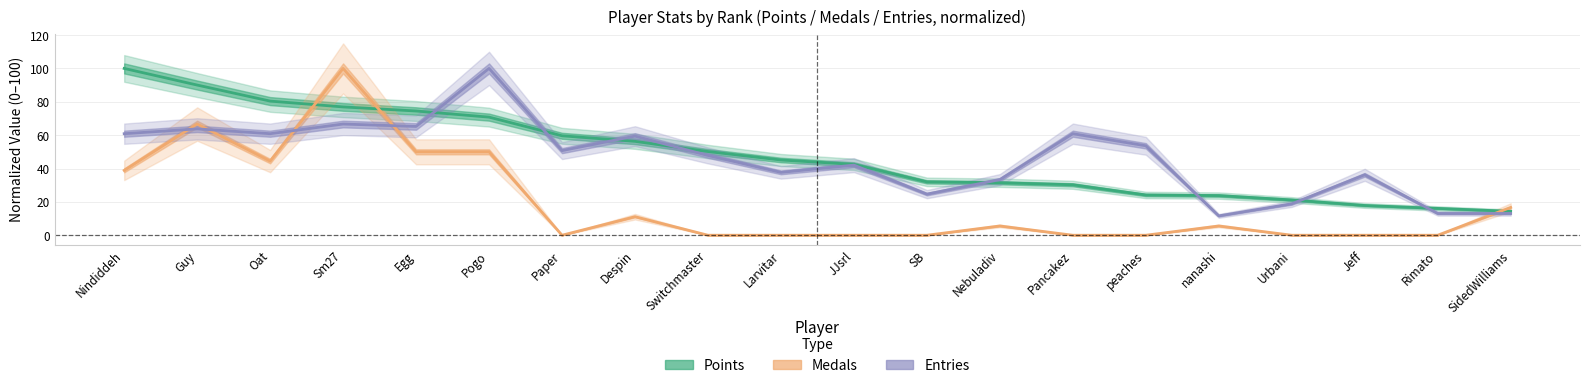

How many data points in Points are less than 45?

10